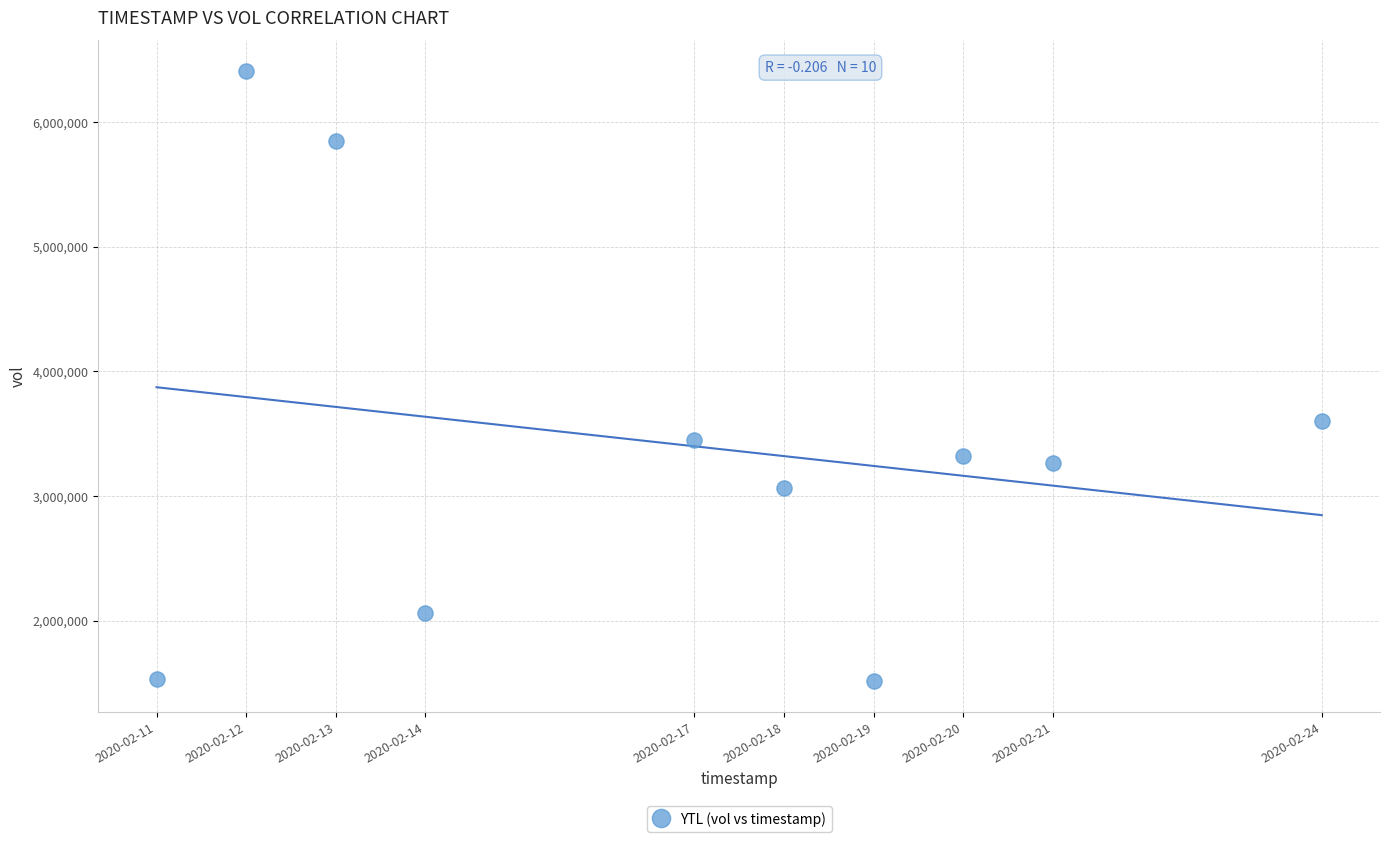

What Y value in the scatter plot is closest to 3961300?

3605000